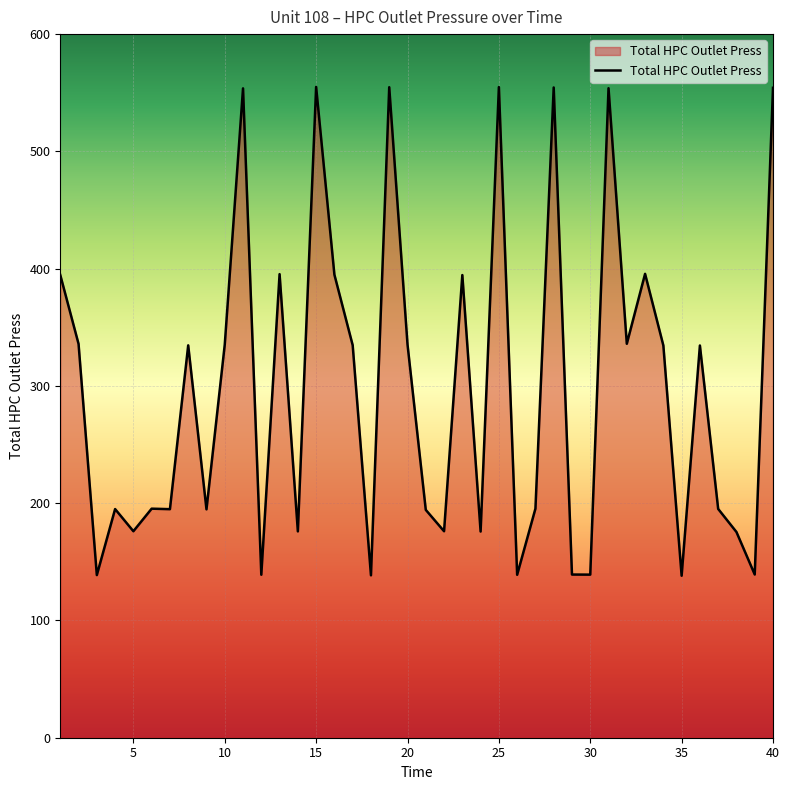

What is the minimum value shown in the chart?

138.1